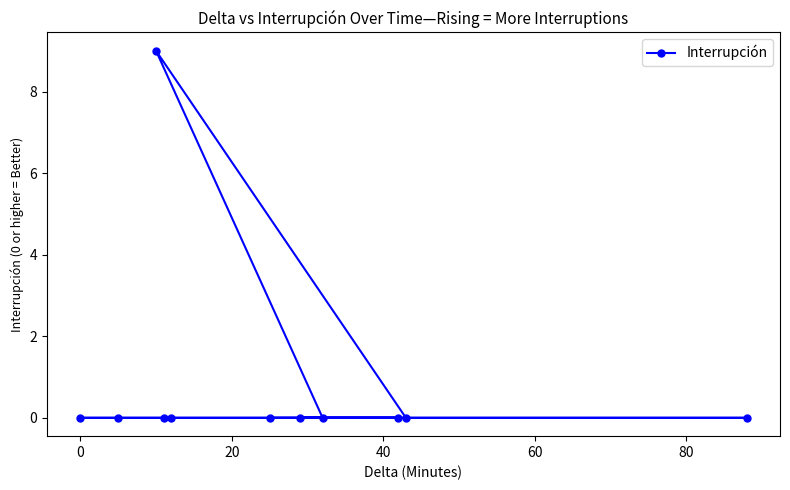

Reading left to right, what are all the values shown in this chart?

0	0	9	0	0	0	0	0	0	0	0